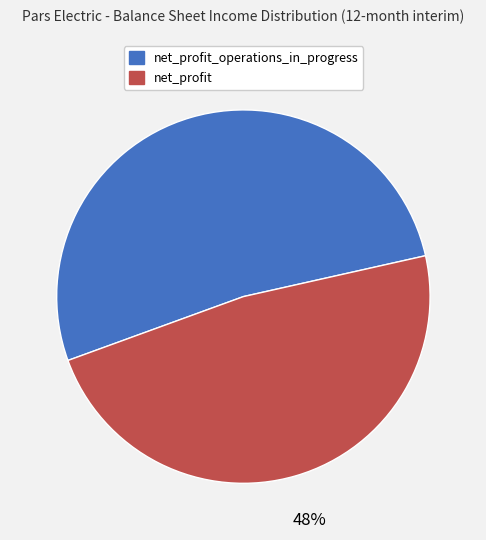

Is there any slice that represents more than half of the pie?

Yes